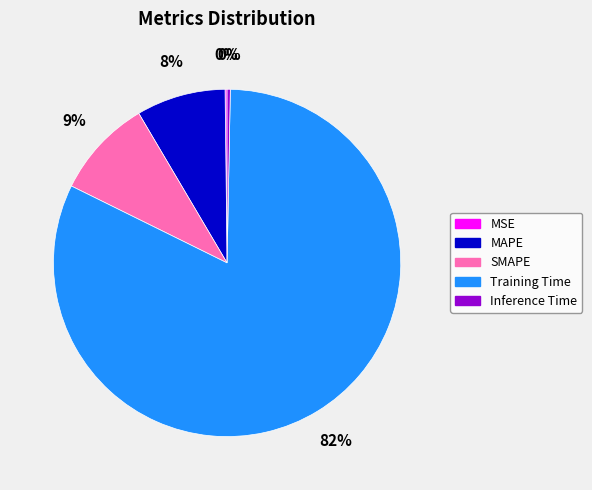

Is it true that Training Time is 68% of the pie?

False